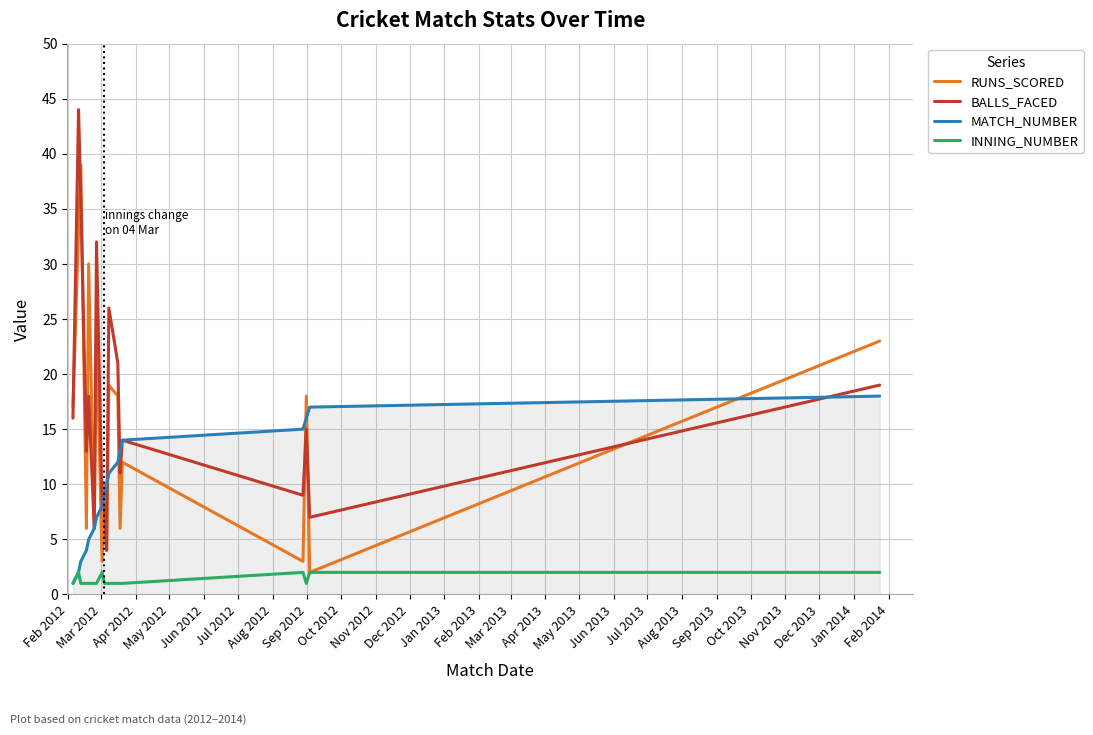

What is the greatest value displayed?

44